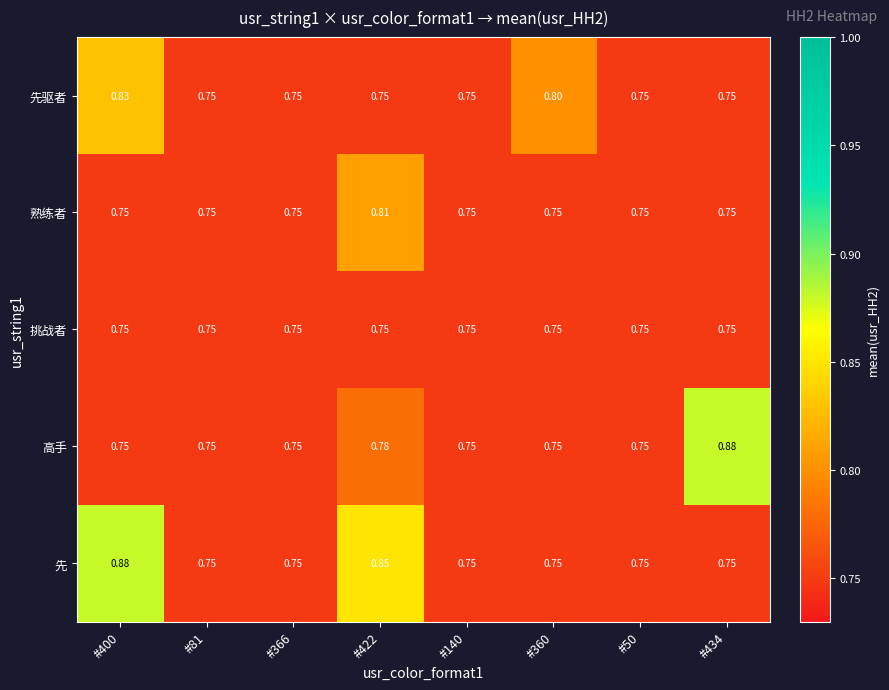

Which series changed the most between #400 and #422?

先驱者